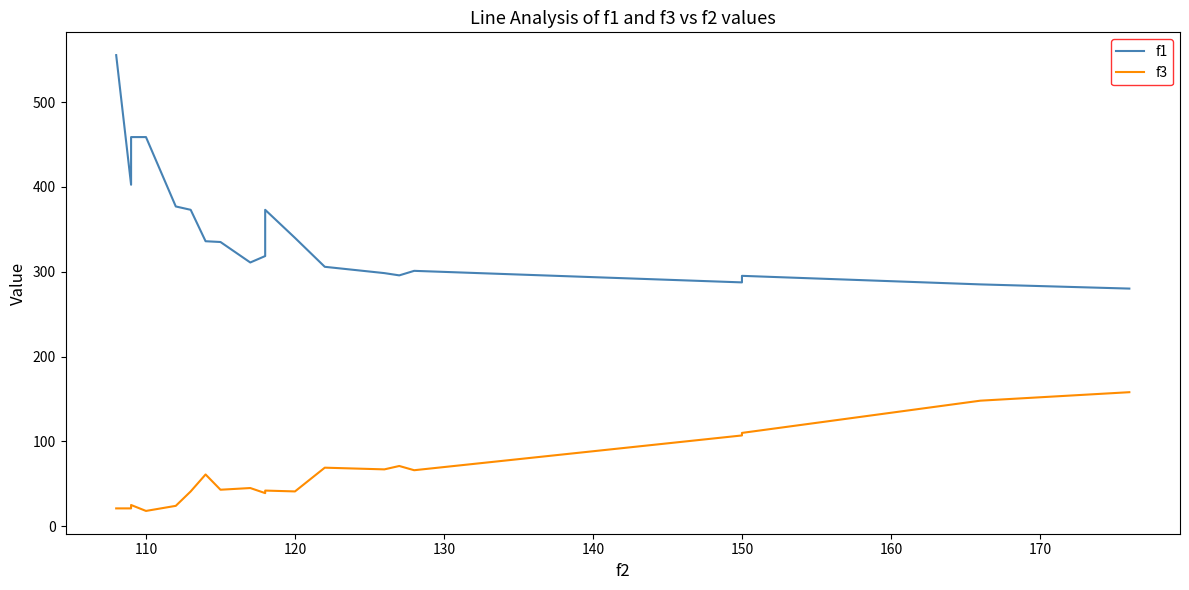

Is the value of f3 at 110 greater than the value of f1 at 18?

No